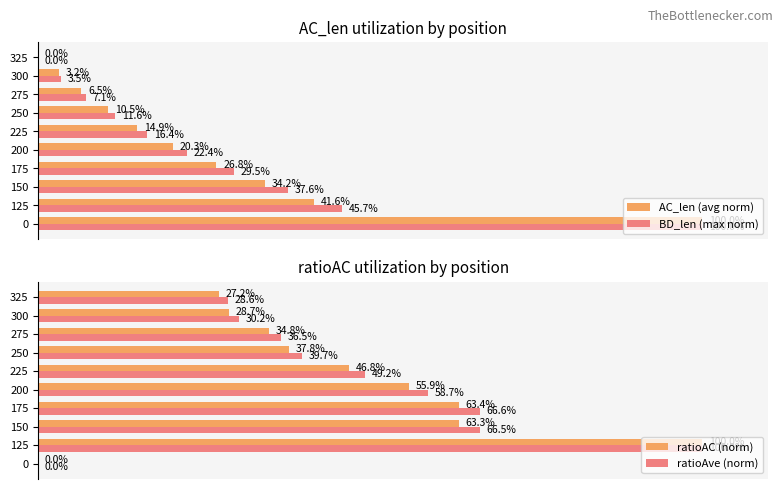

Which series has the largest total across all categories?

ratioAve (norm)